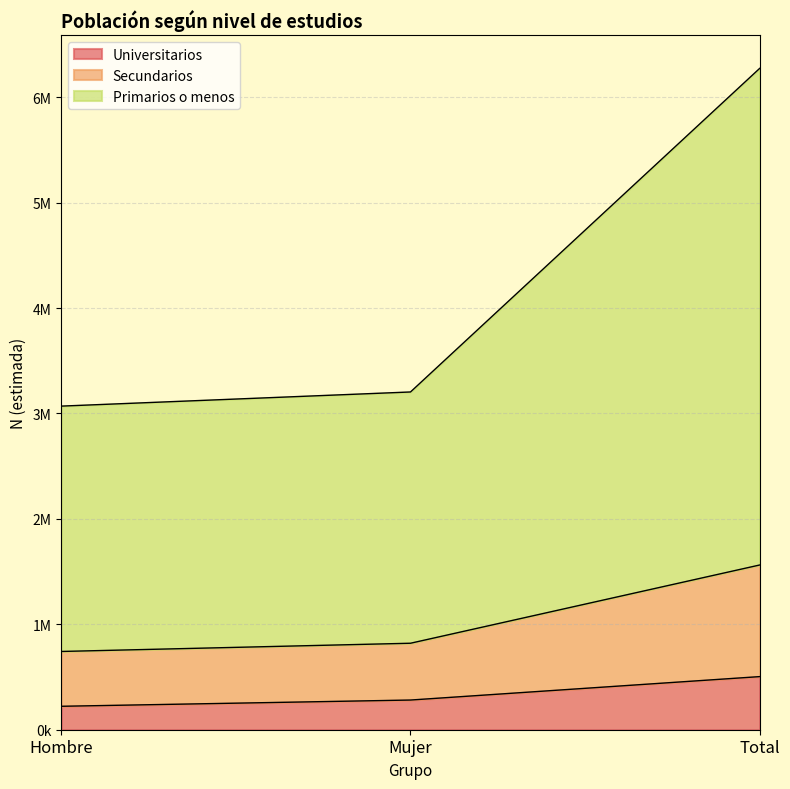

At which label does Secundarios reach its minimum?

Hombre